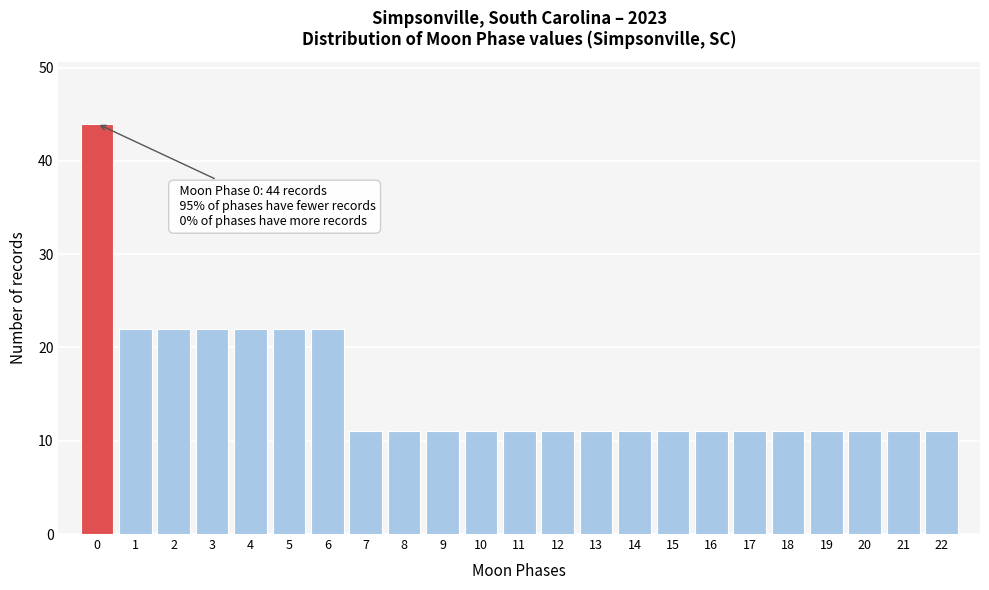

Over which range of the x-axis is the bar tallest?

-0.5 to 0.5